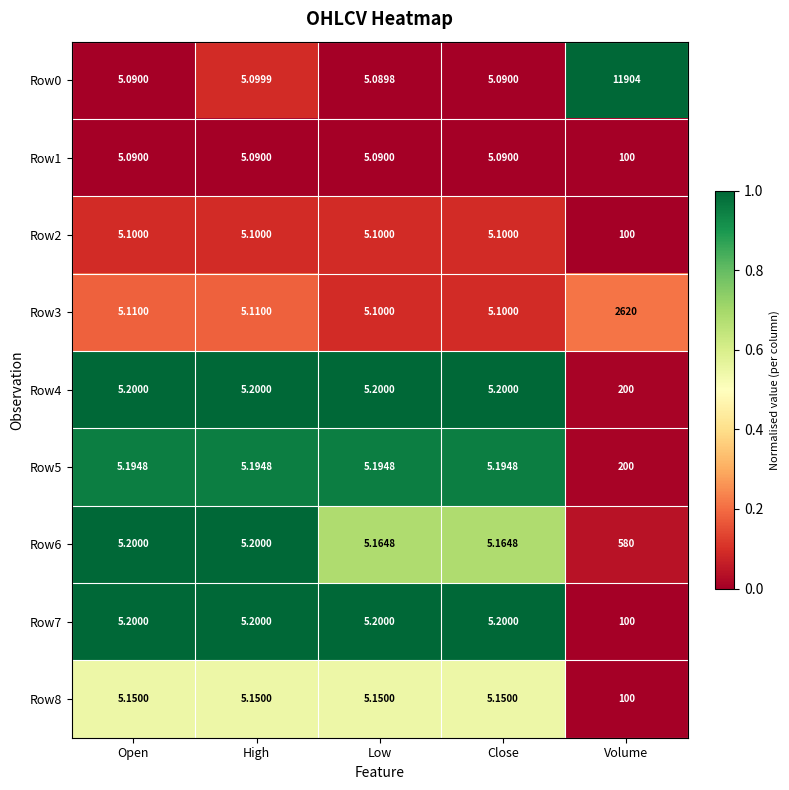

At which category is the sum across all series the highest?

Volume